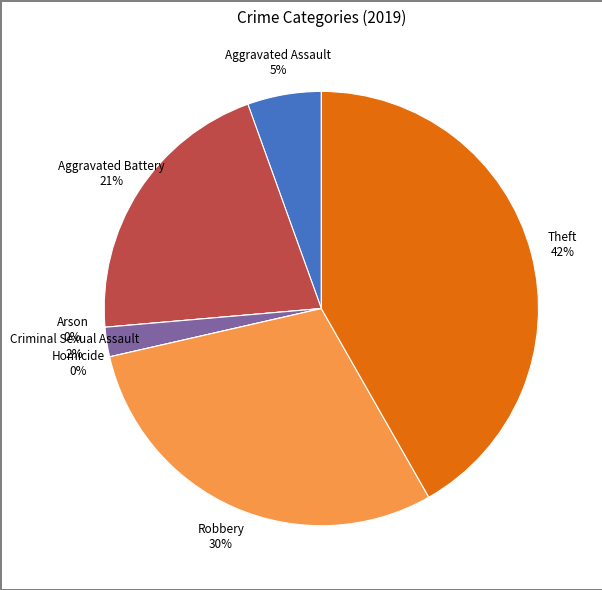

How many segments does this pie chart have?

7